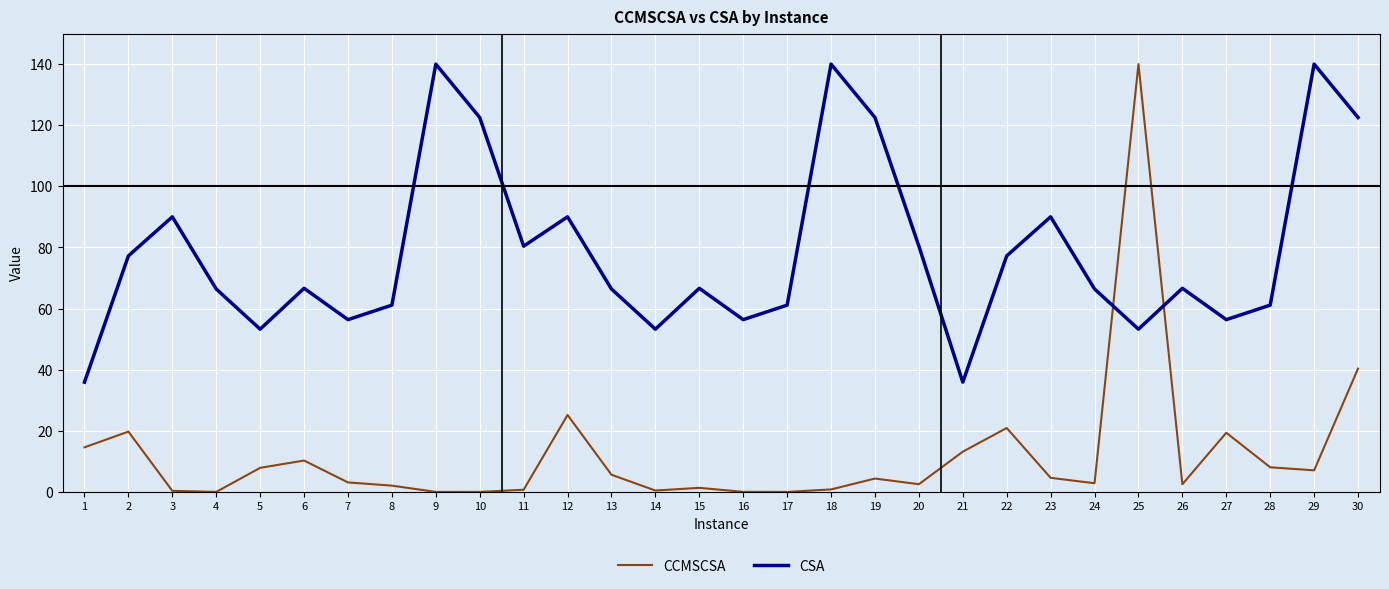

Which series has the largest range (max minus min)?

CCMSCSA